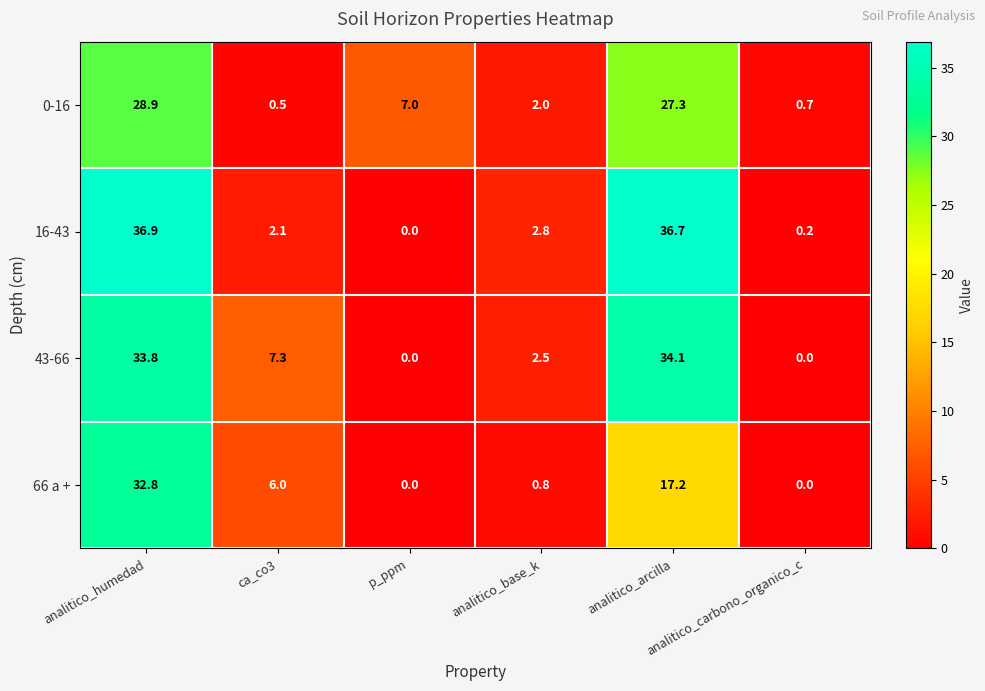

List the series in order of their peak value, highest first.

16-43, 43-66, 66 a +, 0-16